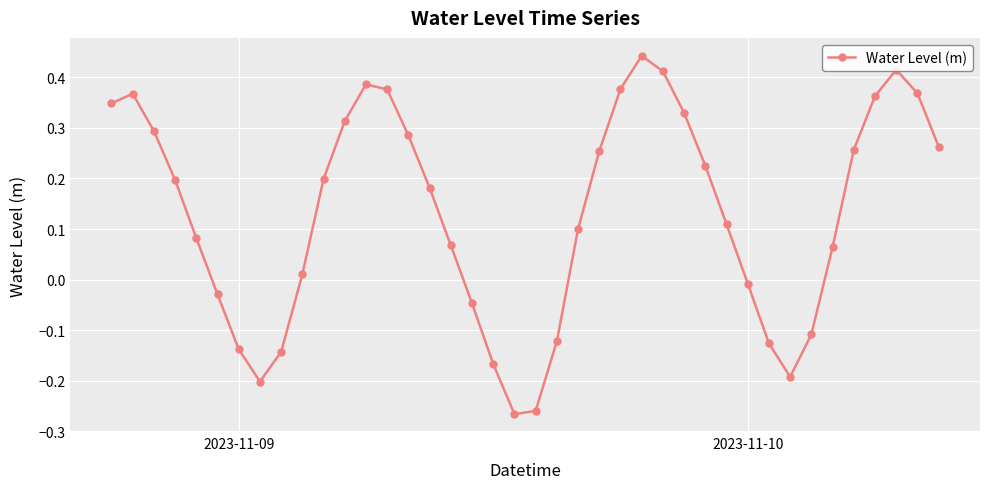

How many points are lower than both their immediate neighbors (excluding endpoints)?

3